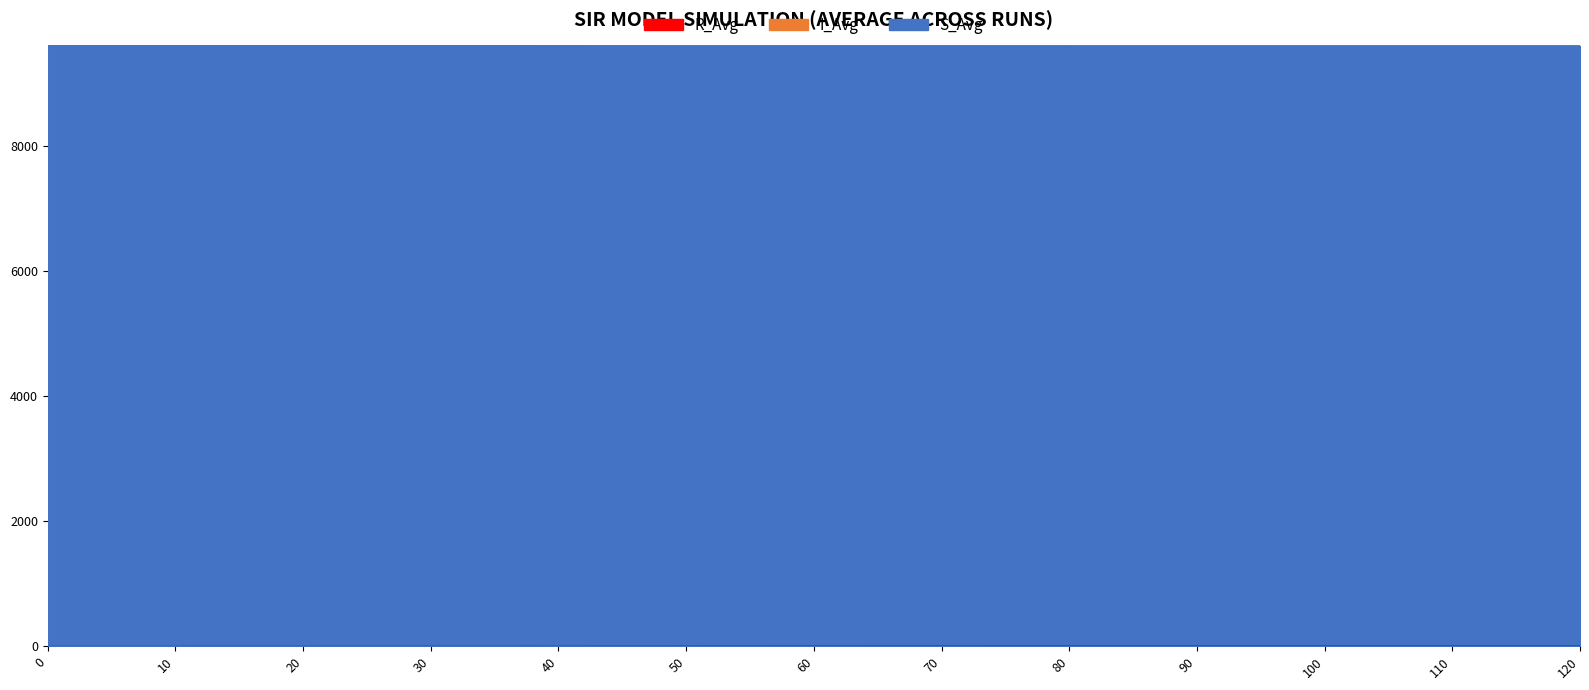

What is the value of the S_Avg point at the 11th from the left?

9599.0